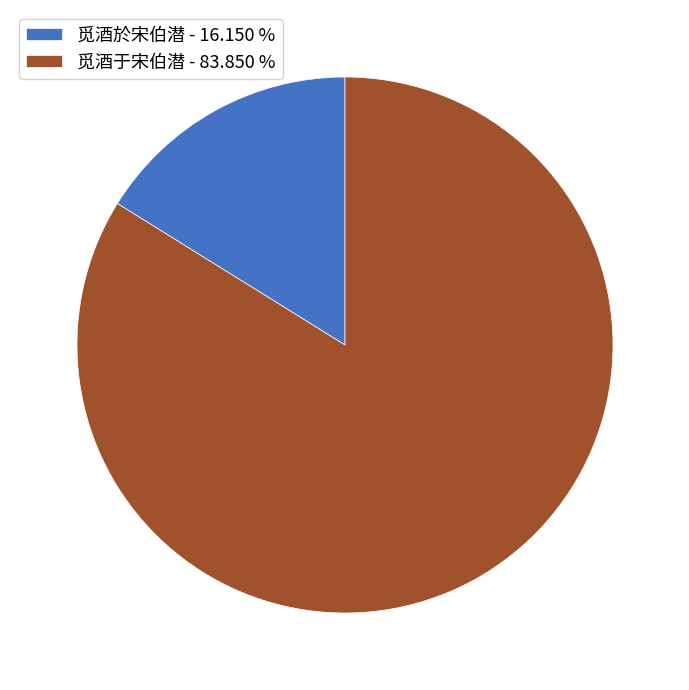

Is it true that 觅酒于宋伯潜 is 84% of the pie?

True